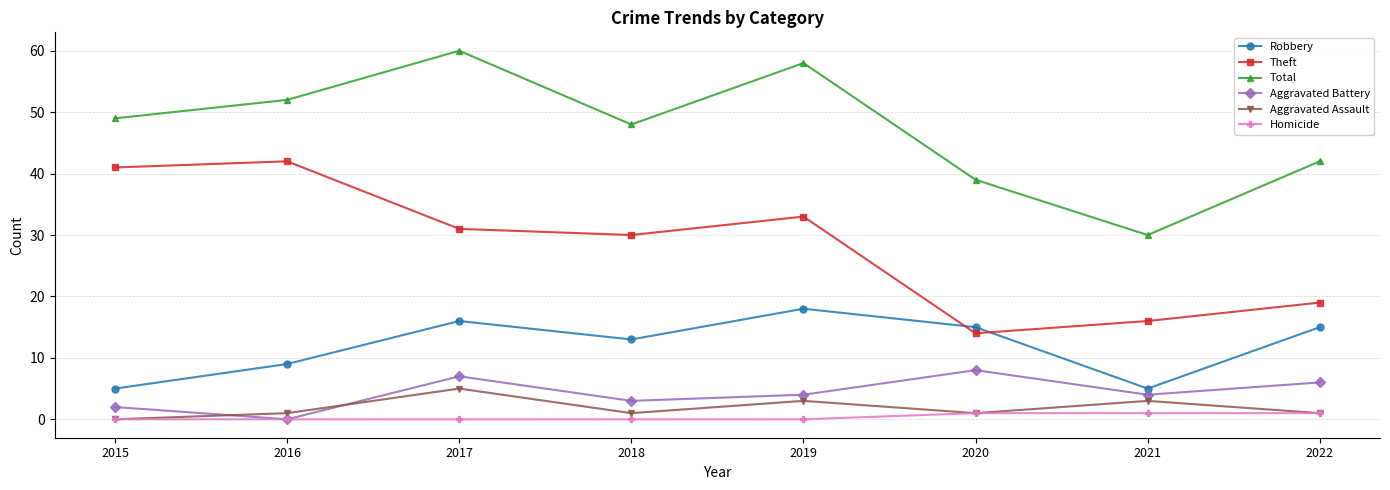

What is the value of the Aggravated Battery point at the 3rd from the left?

7